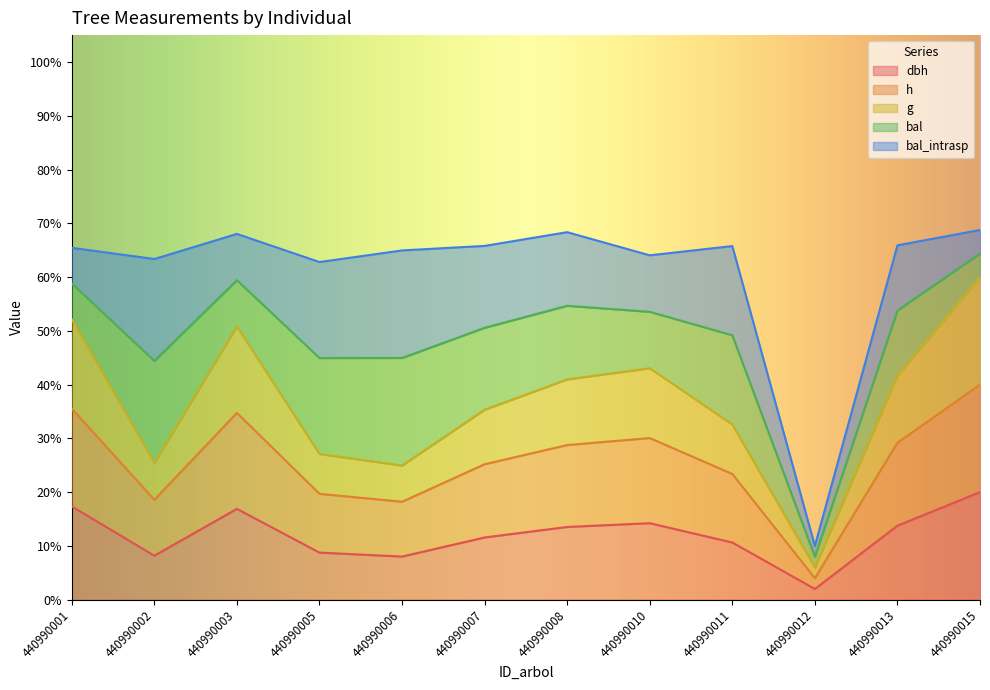

The value of g at 440990003 is 0.5. True or false?

True